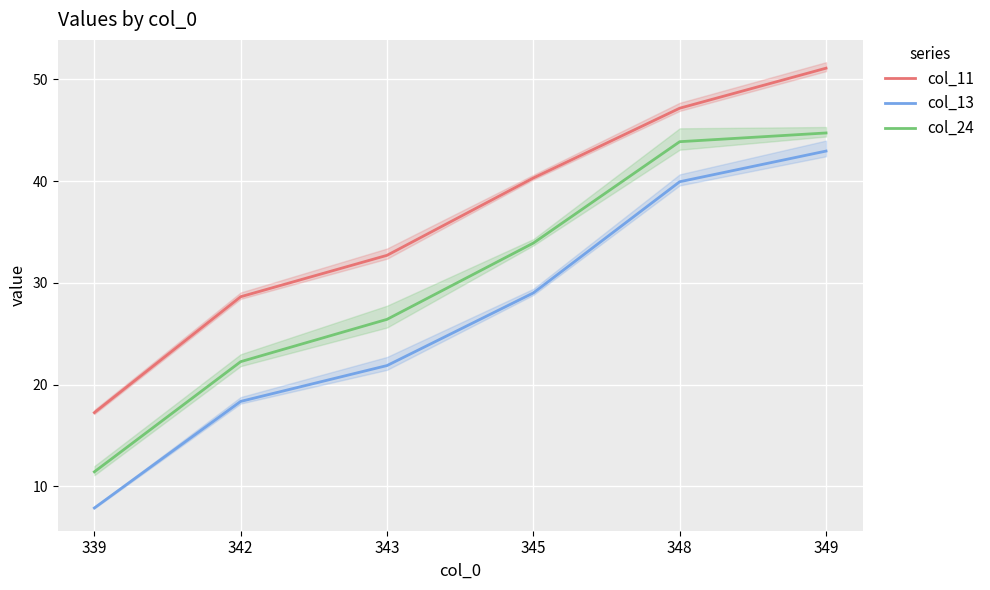

Where is col_24 nearest to the value 28?

343